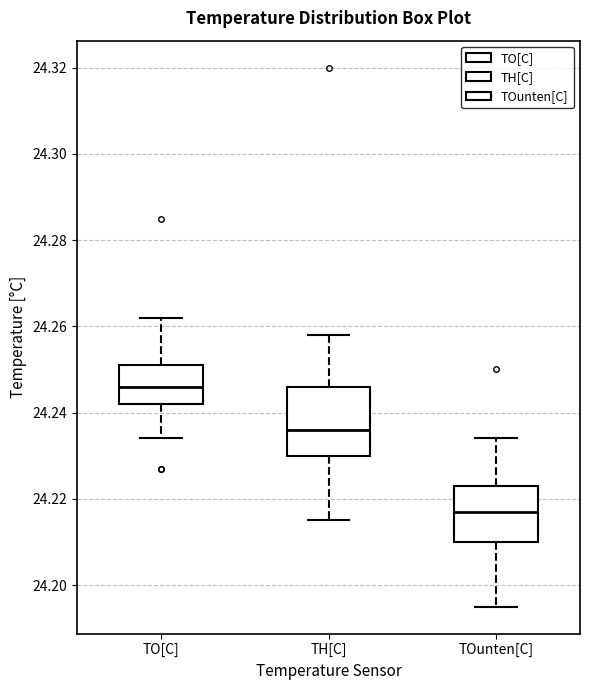

Reading left to right, transcribe this box plot: for each box, give where its median line is, the range the box spans, and where its two whiskers end, as read against the y-axis. The values are not printed on the chart, so give them approximately, as read against the axis.

TO[C]: median 24.246, box 24.242 to 24.252, whiskers 24.234 to 24.262
TH[C]: median 24.236, box 24.230 to 24.246, whiskers 24.216 to 24.258
TOunten[C]: median 24.218, box 24.210 to 24.224, whiskers 24.196 to 24.234